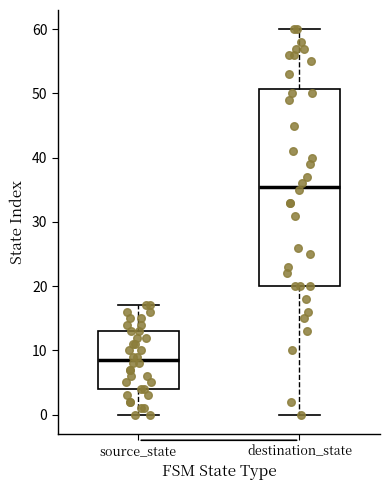

Reading left to right, transcribe this box plot: for each box, give where its median line is, the range the box spans, and where its two whiskers end, as read against the y-axis. The values are not printed on the chart, so give them approximately, as read against the axis.

source_state: median 9, box 4 to 13, whiskers 0 to 17
destination_state: median 36, box 20 to 51, whiskers 0 to 60